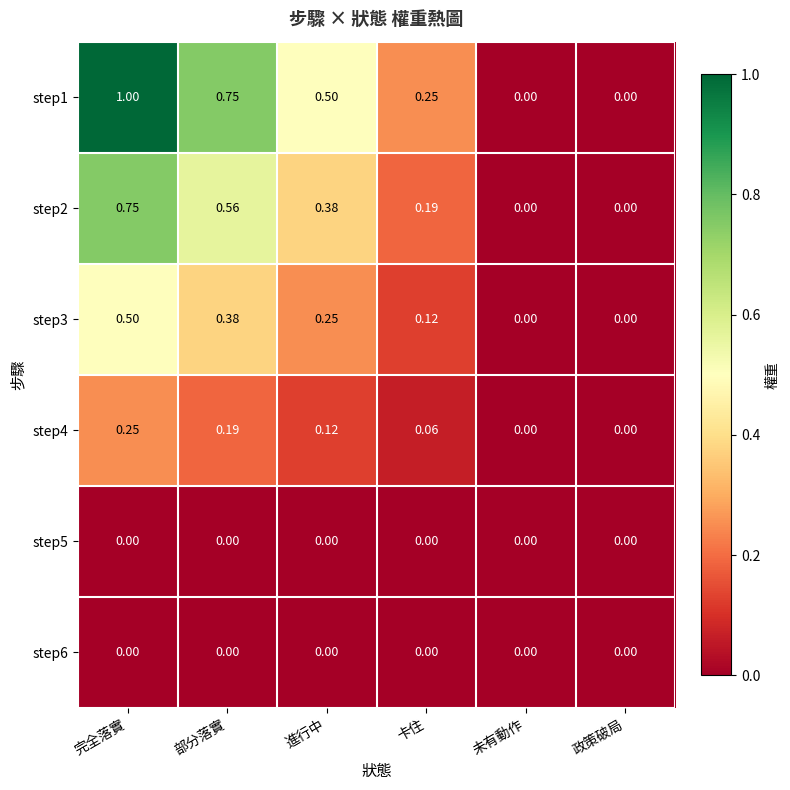

At which label does step2 reach its peak?

完全落實